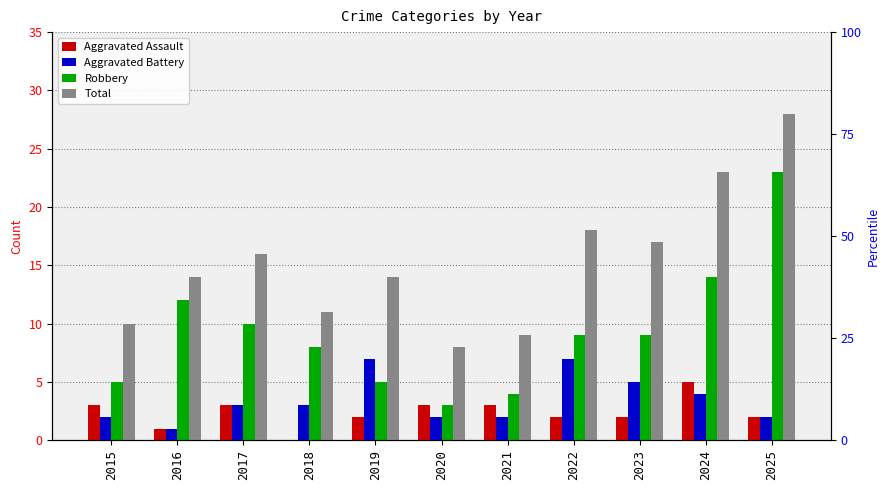

At how many categories does at least one series exceed 15?

5